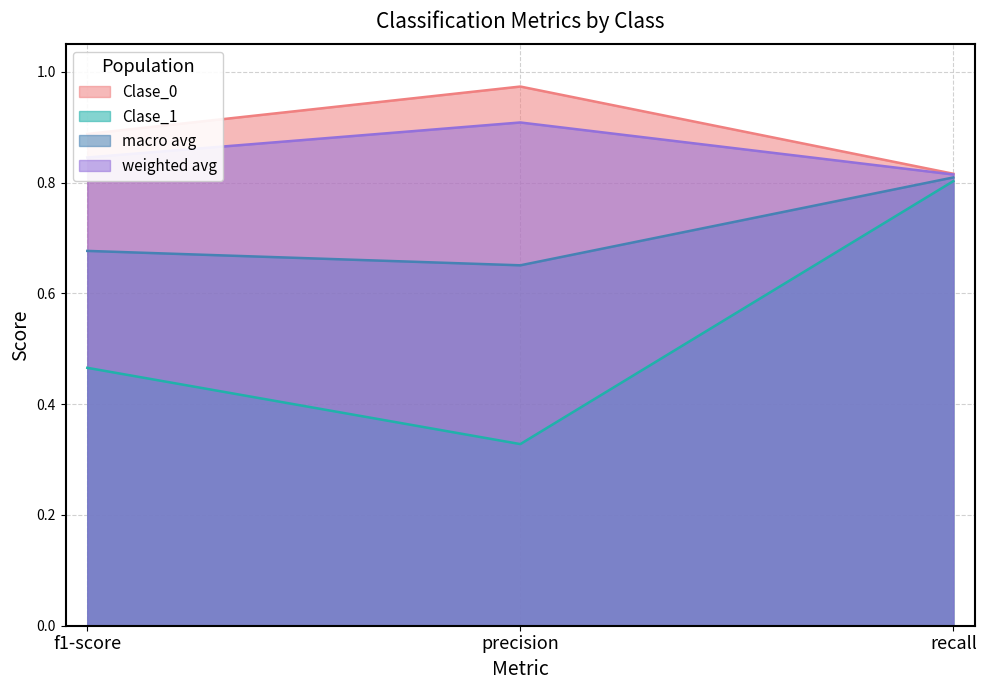

At which category does the chart reach its peak across all series?

precision